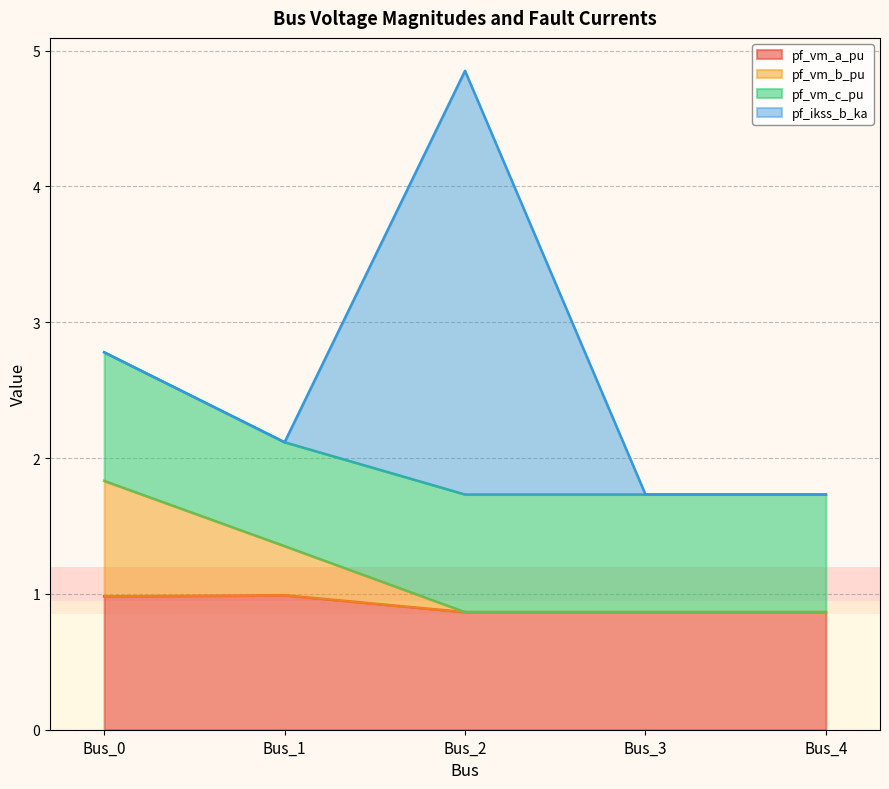

The pf_vm_a_pu series shows 0.9 at Bus_2. True or false?

True